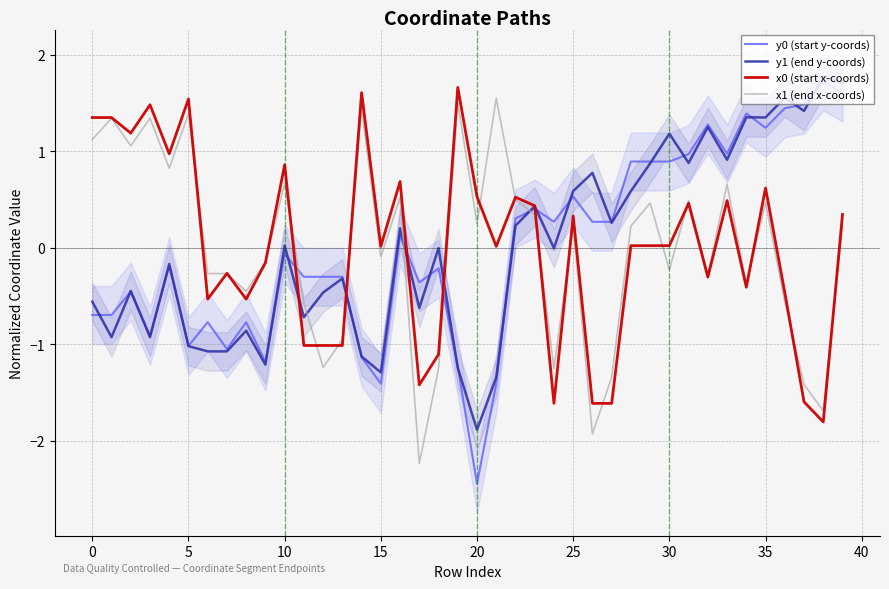

What is the difference between the highest and lowest values at 29?

0.9